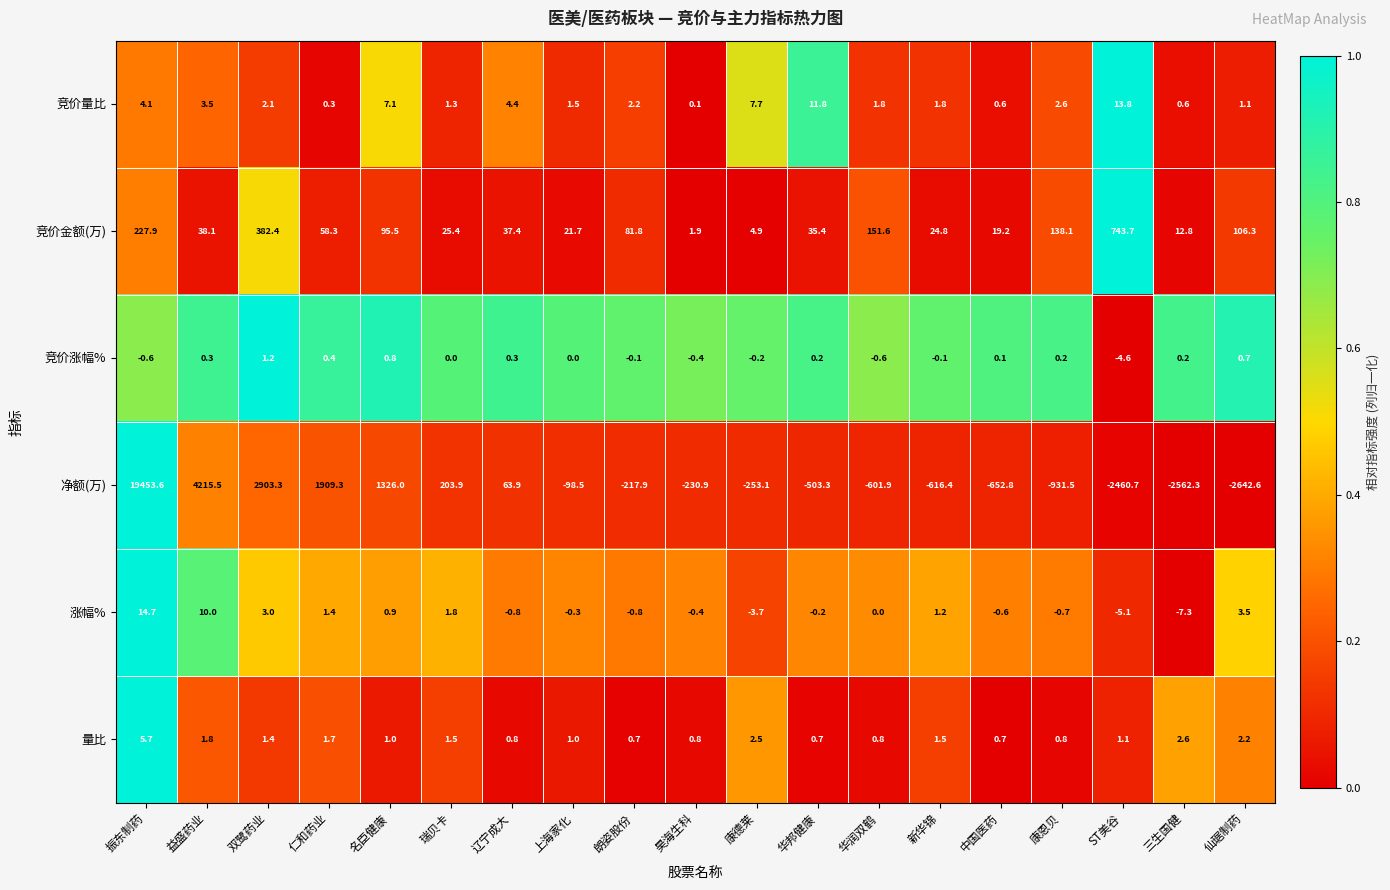

What is the sum of the 竞价金额(万) values at 振东制药 and 名臣健康?

323.4